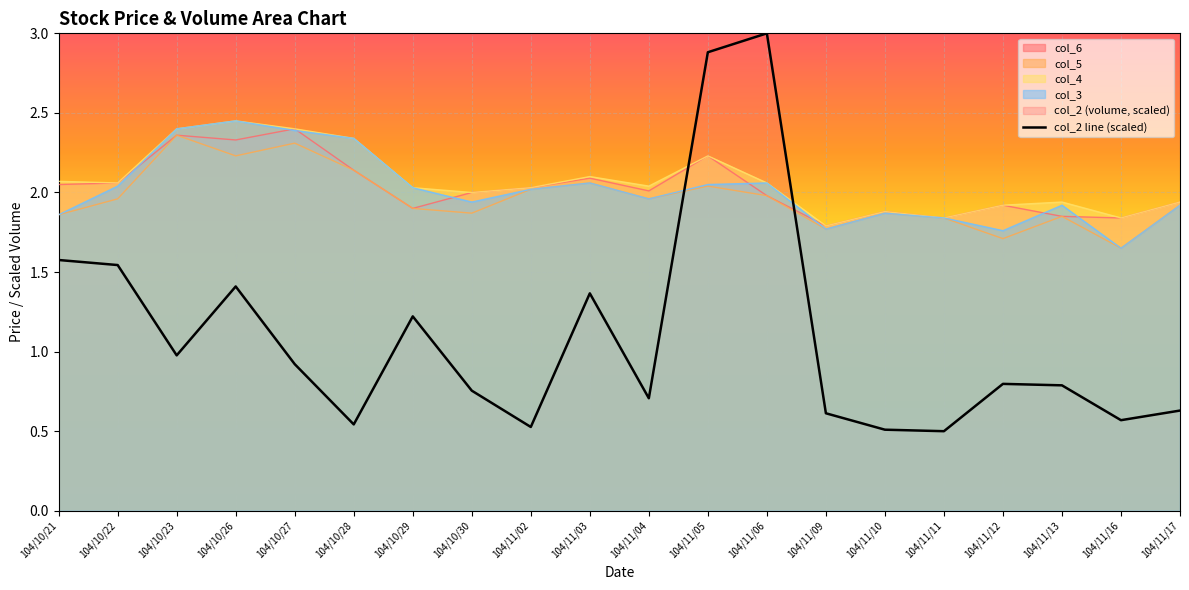

How many data points in col_4 are above 2?

12